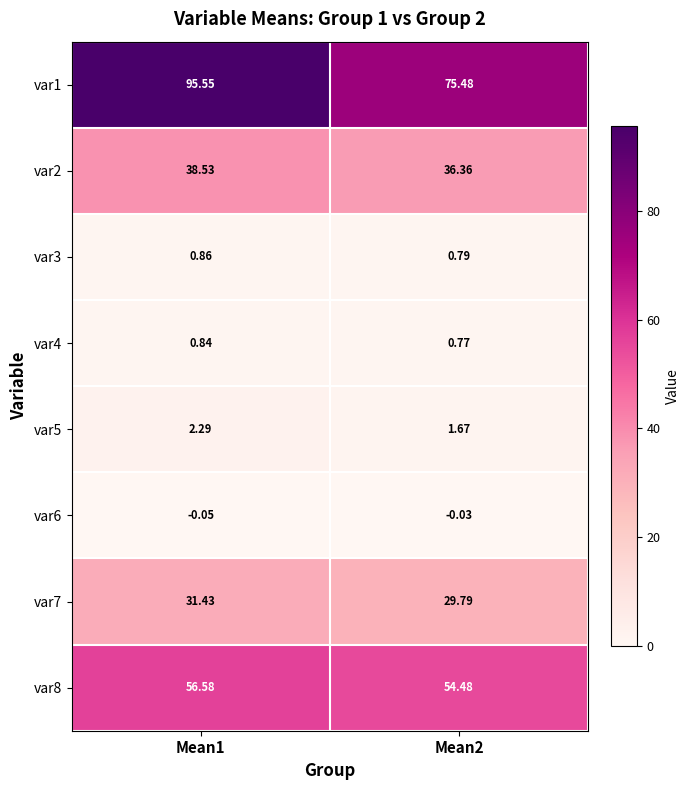

Is the value of var1 at Mean1 greater than the value of var3 at Mean2?

Yes